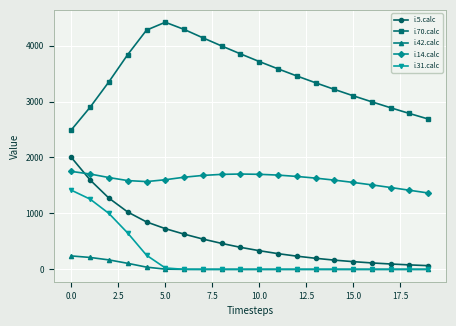

List the series in order of their peak value, highest first.

i.70.calc, i.5.calc, i.14.calc, i.31.calc, i.42.calc